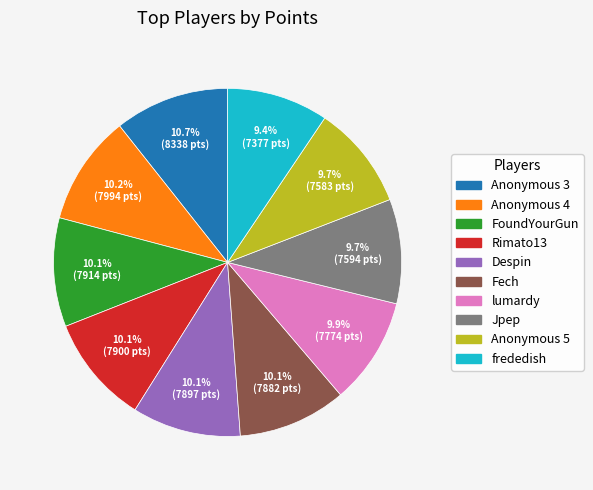

Which has a higher value, Anonymous 3 or Rimato13?

Anonymous 3